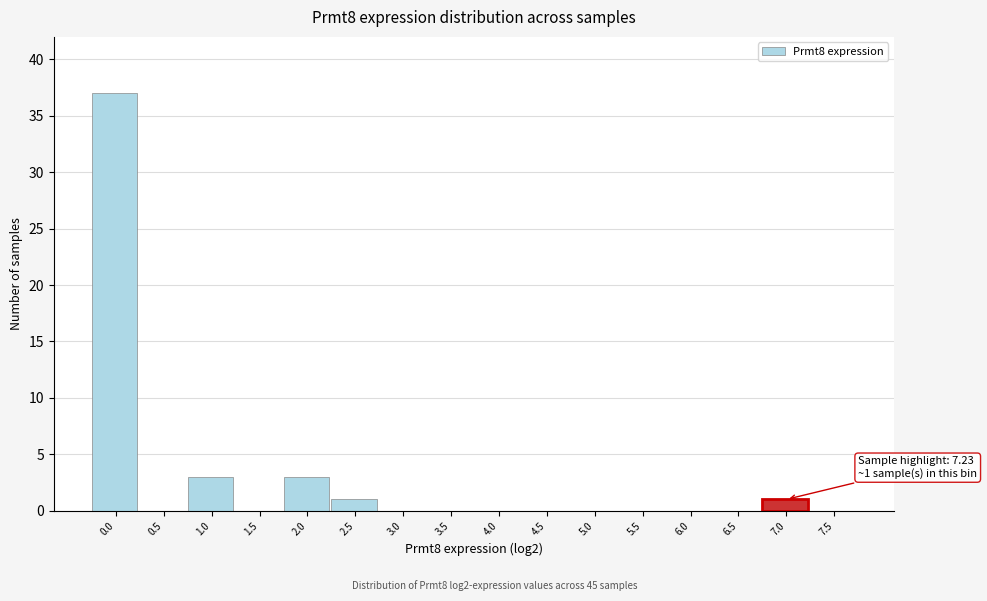

Reading left to right, transcribe all the data shown in this chart.

0.0=37	0.5=0	1.0=3	1.5=0	2.0=3	2.5=1	3.0=0	3.5=0	4.0=0	4.5=0	5.0=0	5.5=0	6.0=0	6.5=0	7.0=1	7.5=0